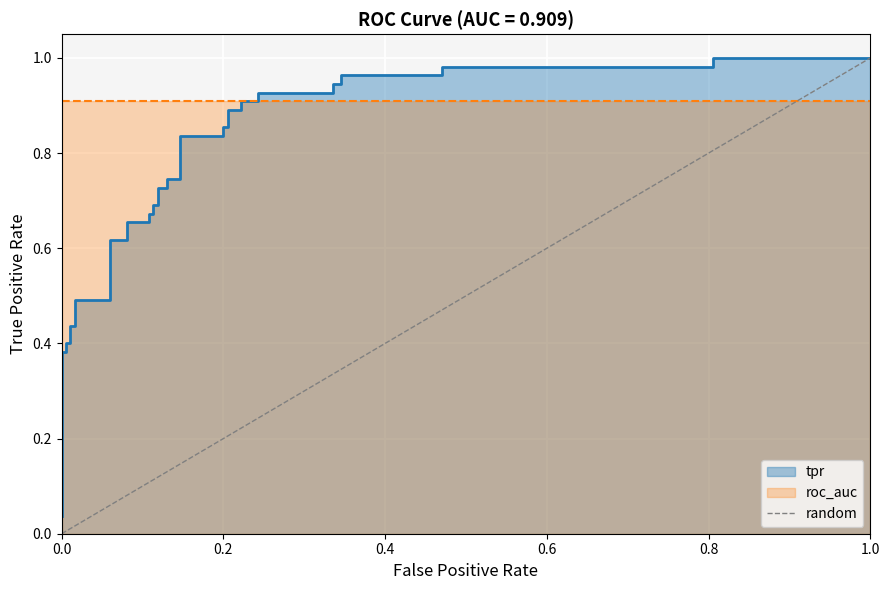

True or false: the data shows 0 at 0.0.

False